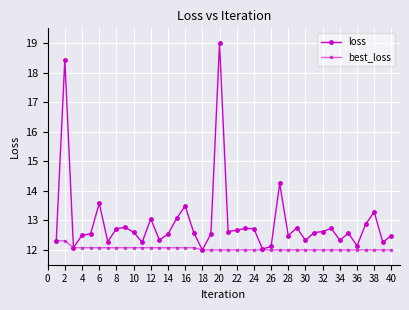

How many lines are shown in the chart?

2